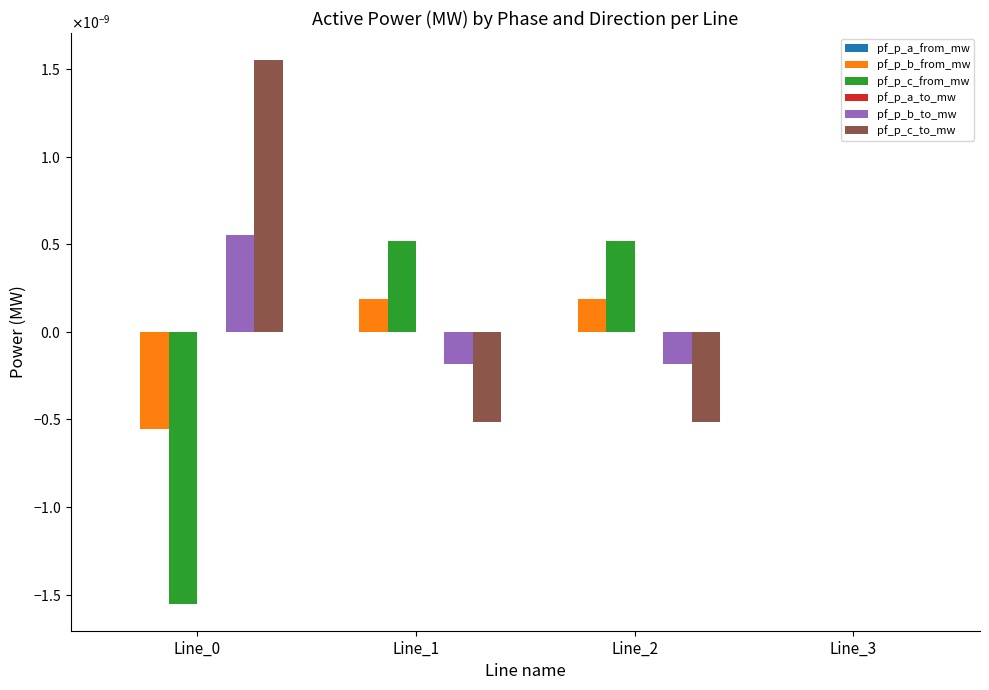

Count the pf_p_a_to_mw values in the range 0 to 1.

3